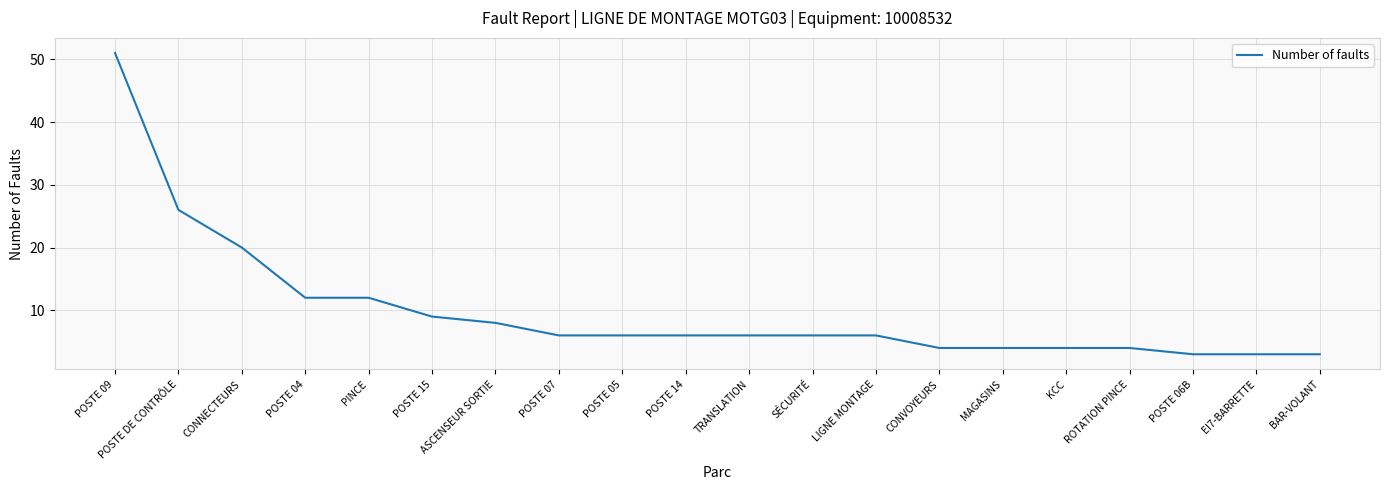

What position from the right is TRANSLATION?

10